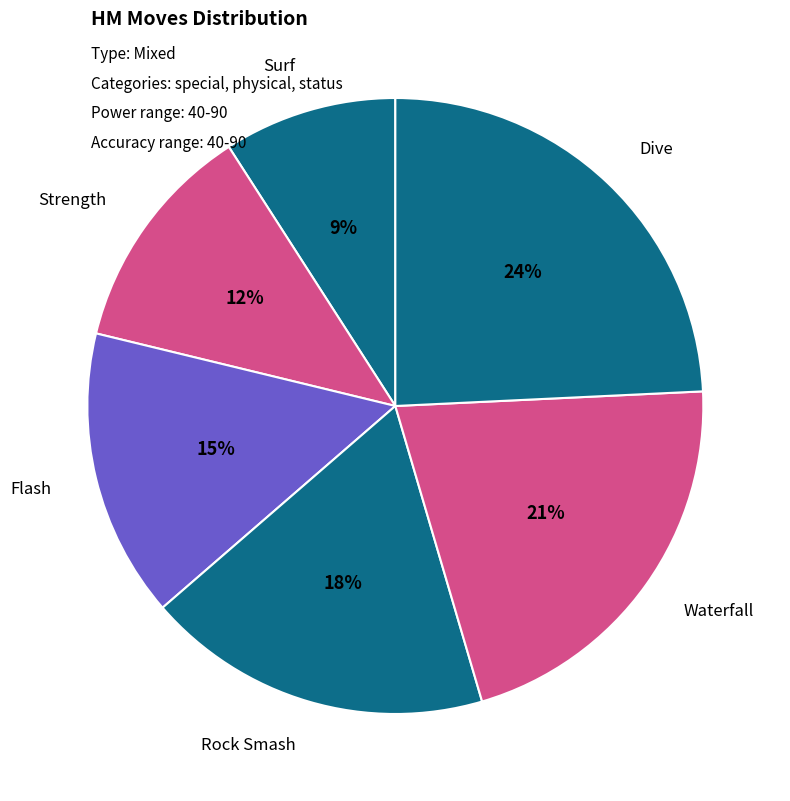

Approximately how many times larger is the value at Flash compared to Surf?

1.7